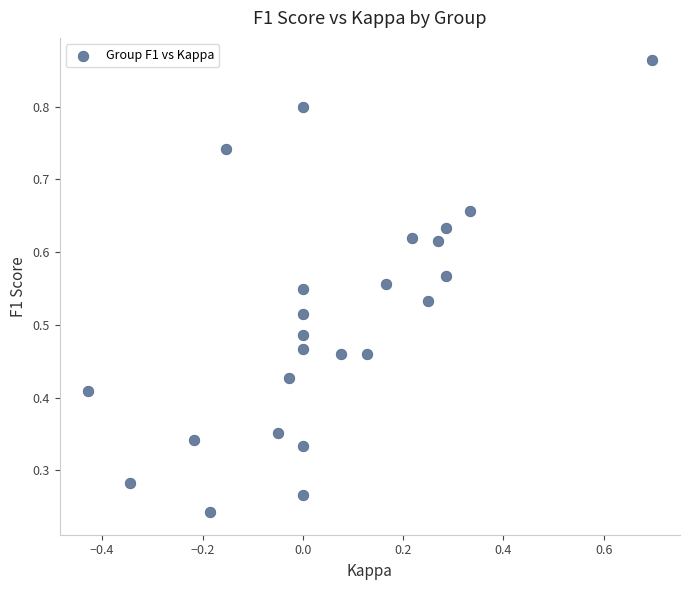

What is the range of X values (max minus min)?

1.1